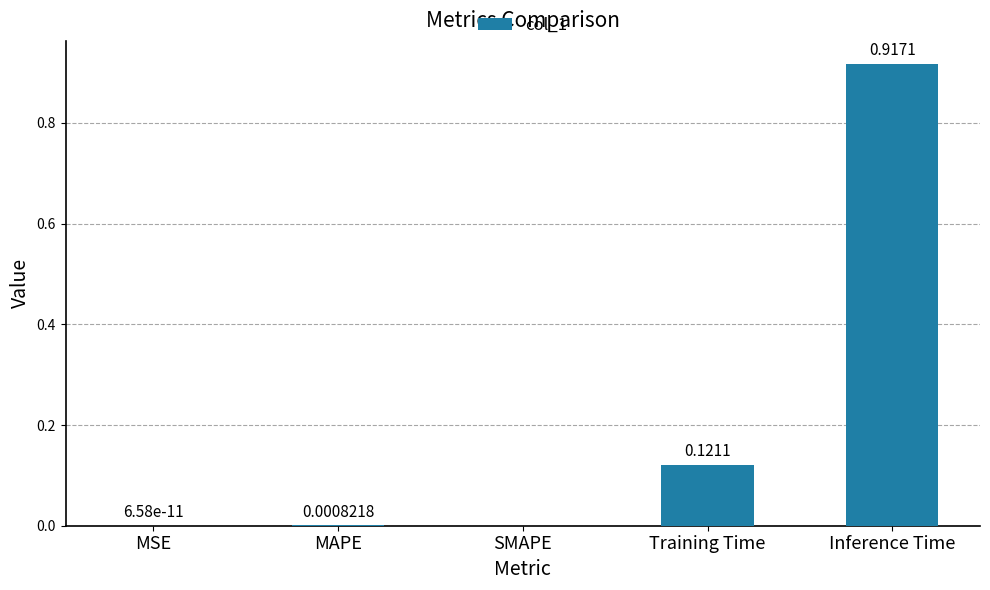

The value at Training Time is 0.2. True or false?

False